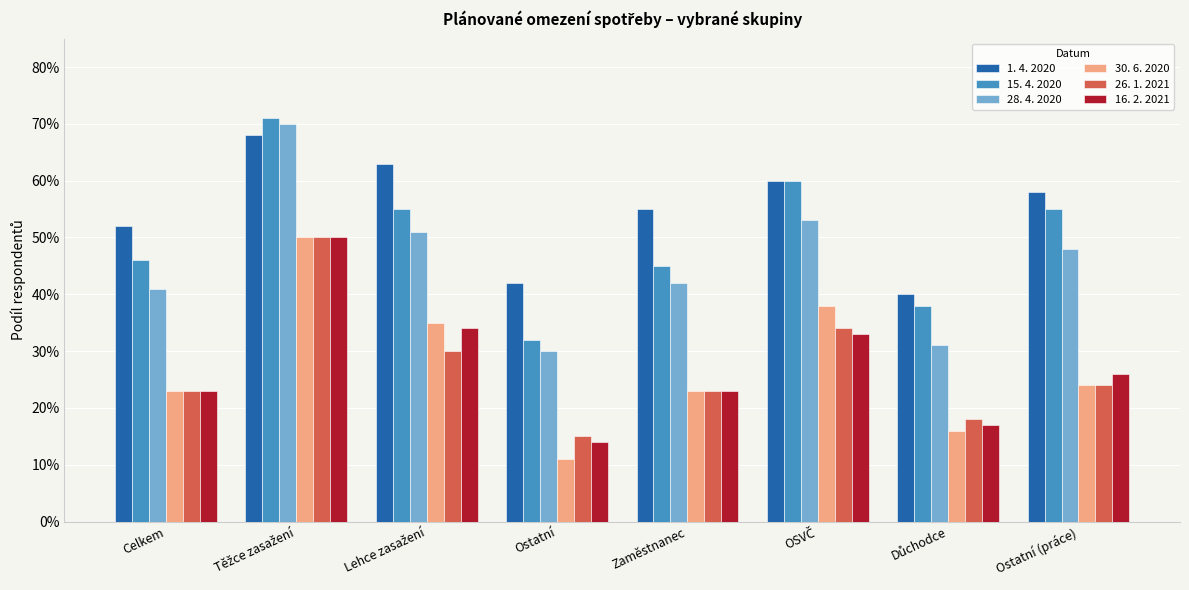

Does the chart contain any negative values?

No